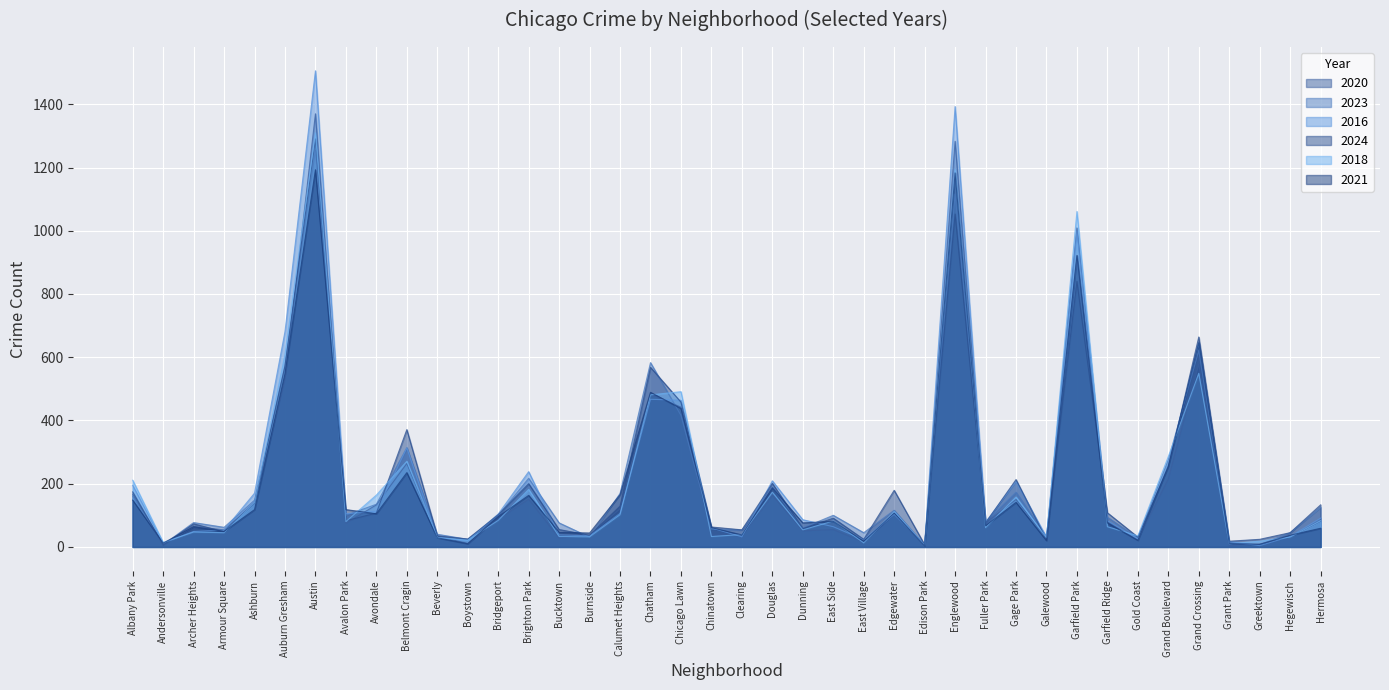

Where do 2024 and 2020 first cross each other?

Albany Park and Andersonville